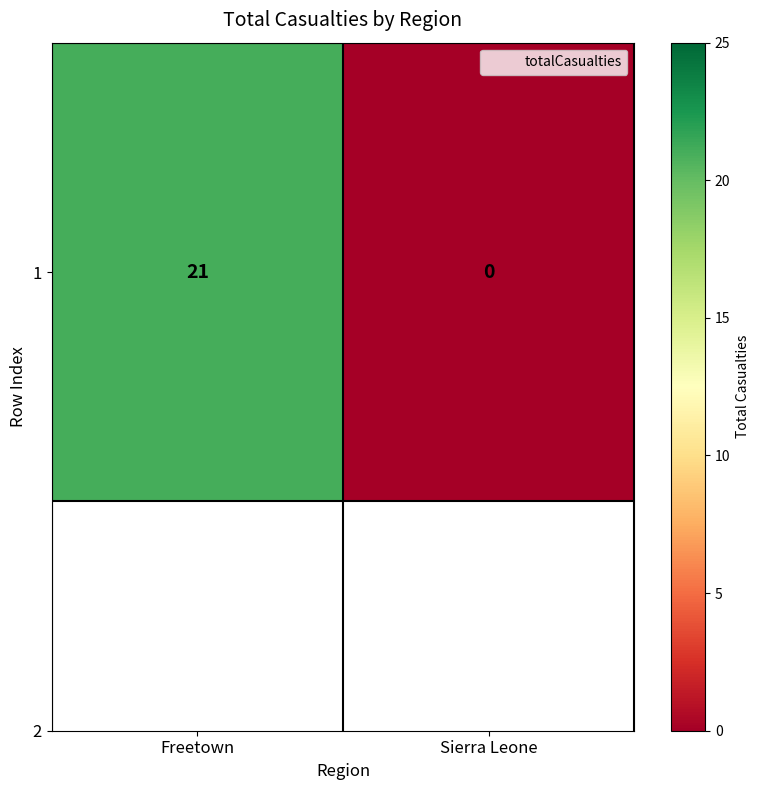

Reading left to right, extract all data points from this chart.

21	0